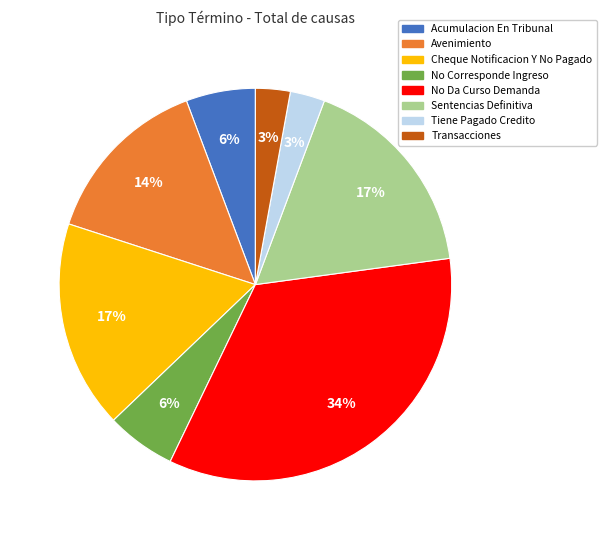

What percentage is the Tiene Pagado Credito slice, to the nearest percent?

3%